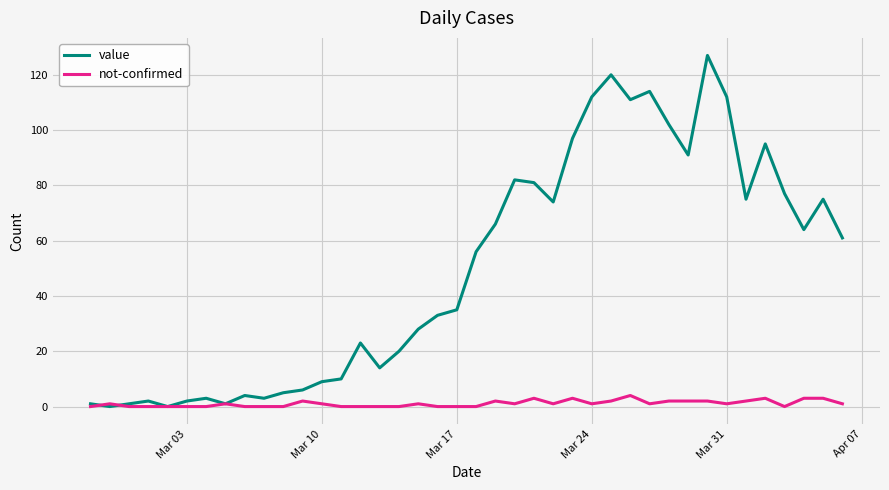

Which series has the largest total across all categories?

value